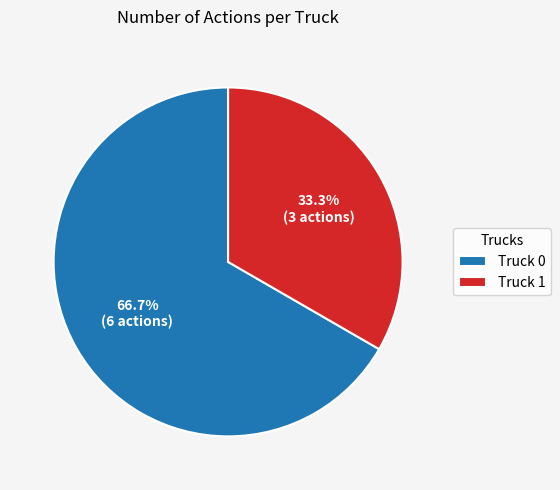

Is Truck 1 the majority of the pie?

No